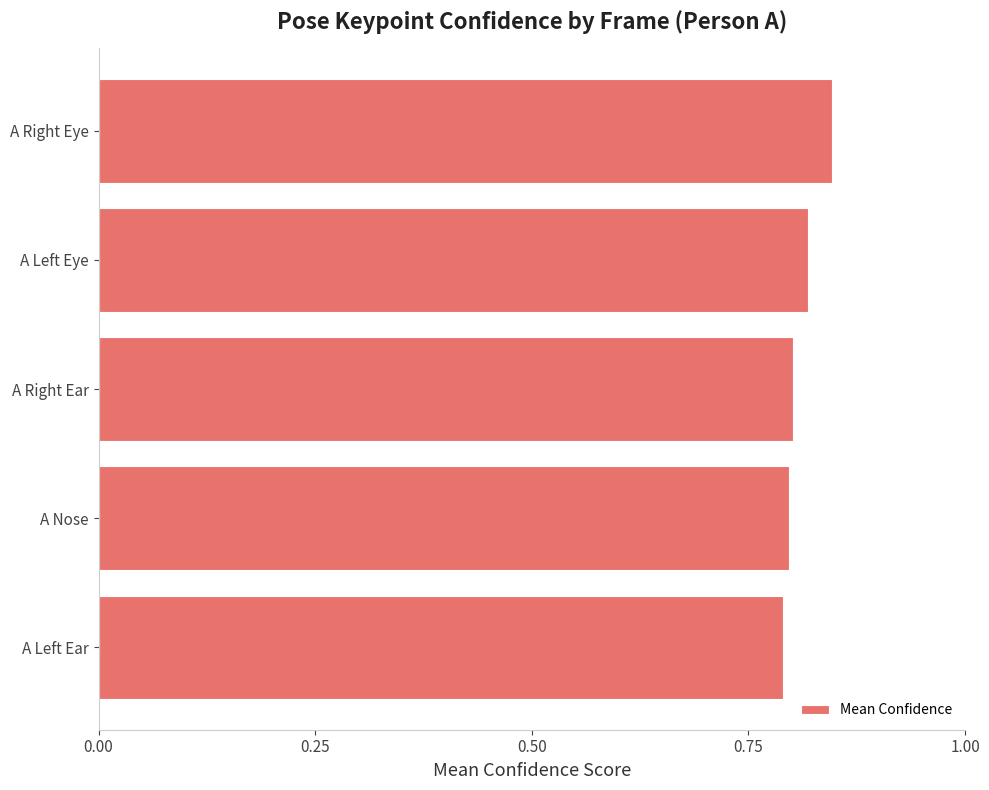

At which category does the chart reach its peak across all series?

A Right Eye